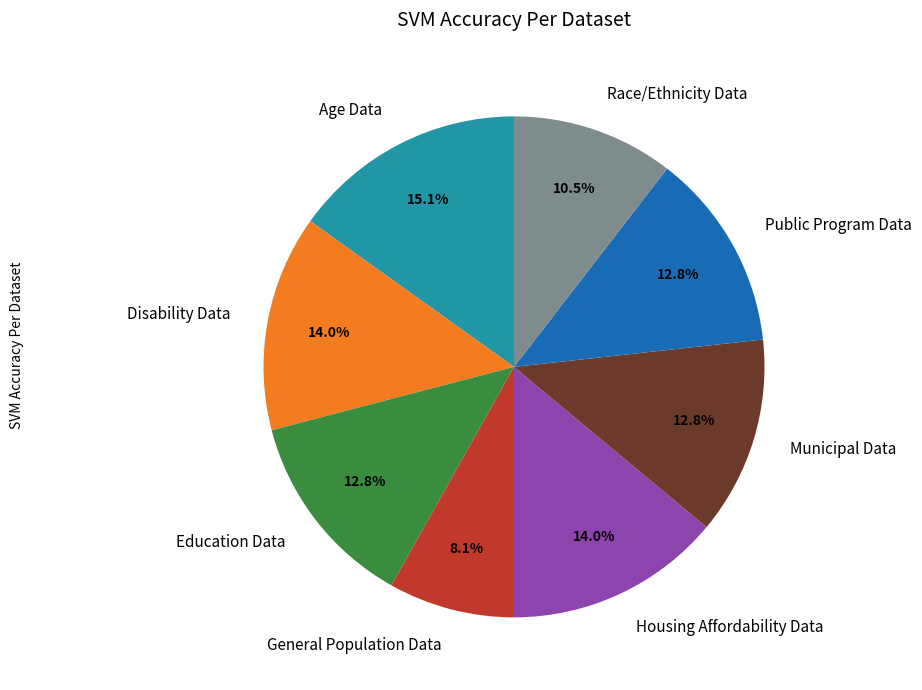

Between Race/Ethnicity Data and Municipal Data, which is larger?

Municipal Data